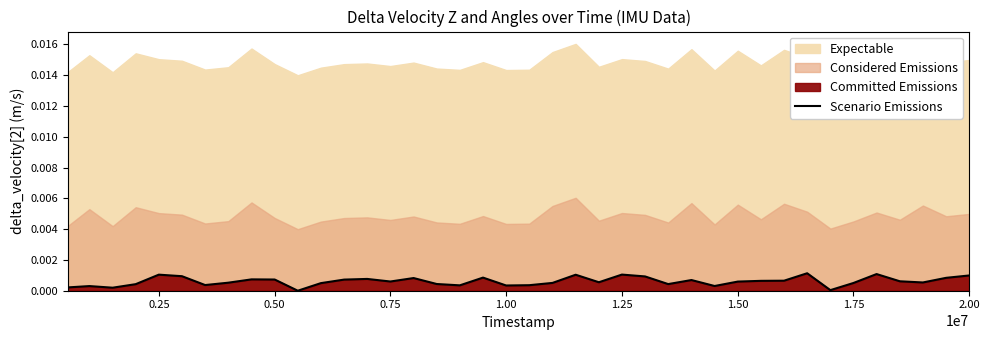

How many categories are shown in the chart?

40